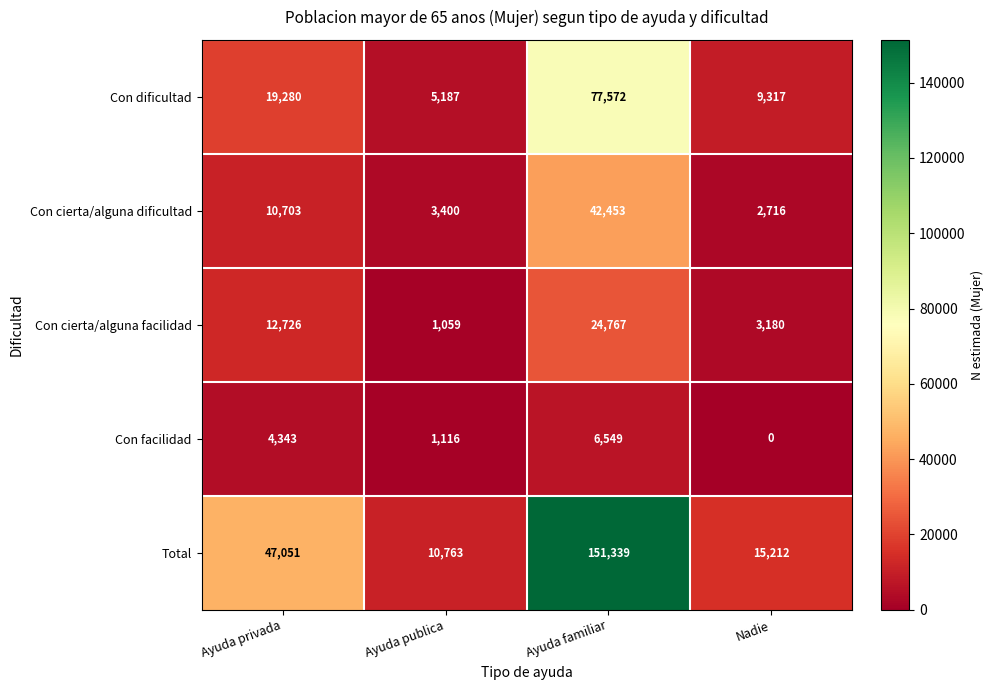

What is the difference between the highest and lowest values at Nadie?

15212